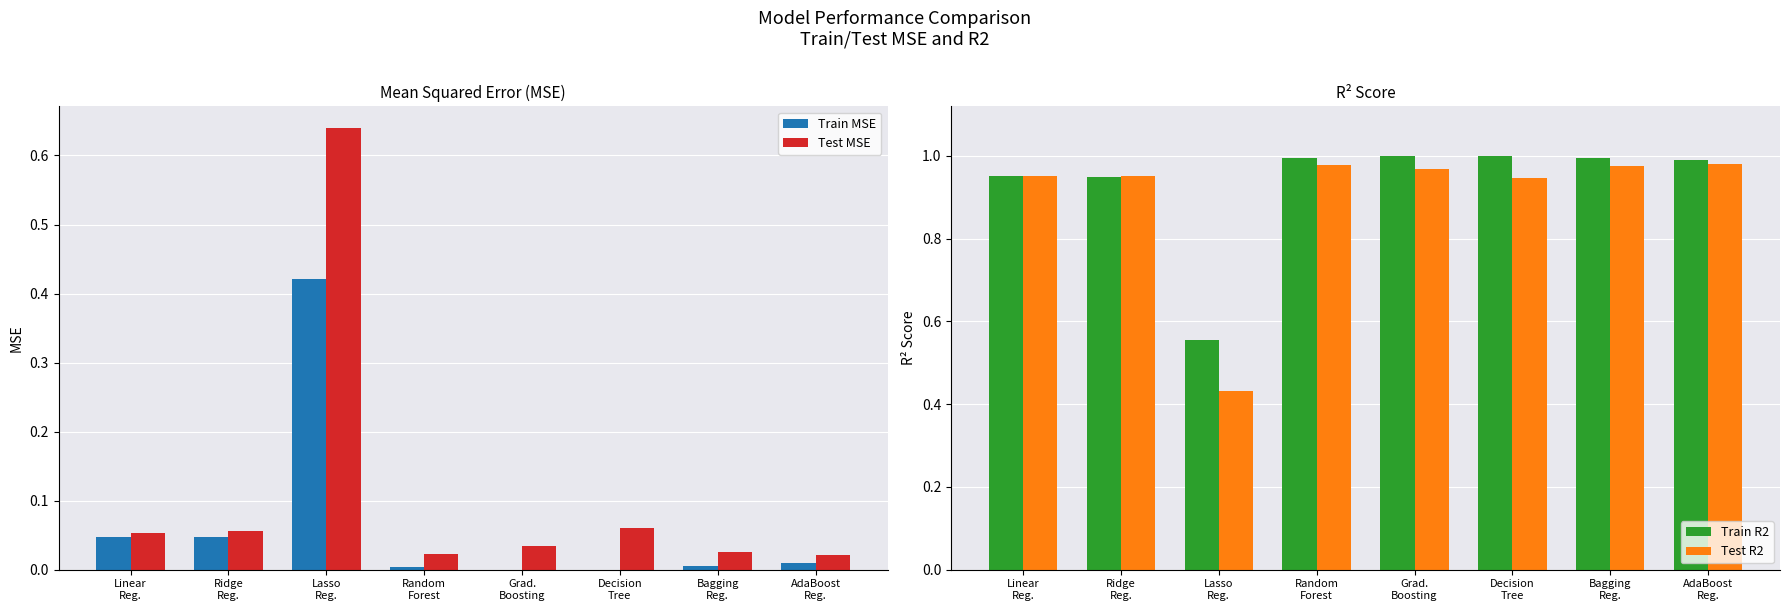

Is the value of Train MSE at Lasso
Reg. greater than the value of Test MSE at Lasso
Reg.?

No